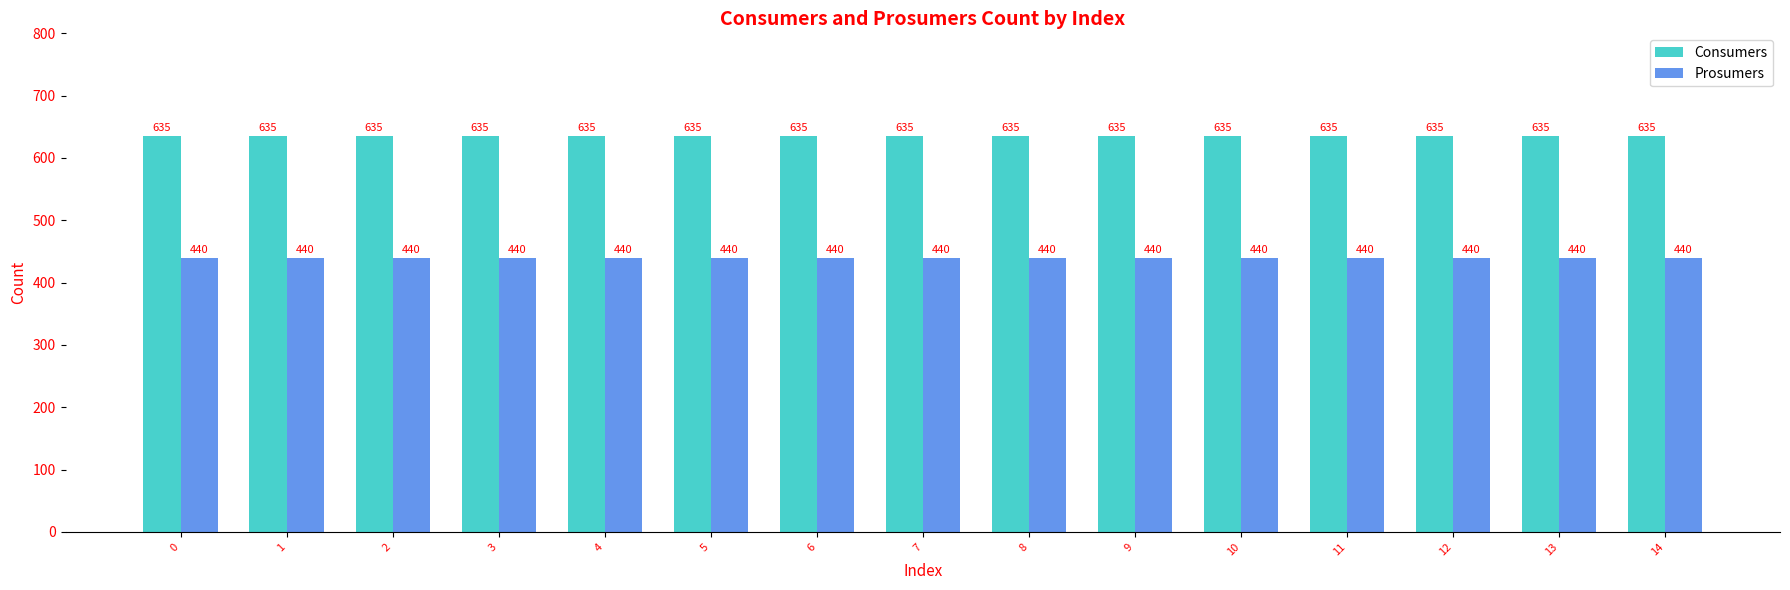

The value of Prosumers at 10 is 726. True or false?

False